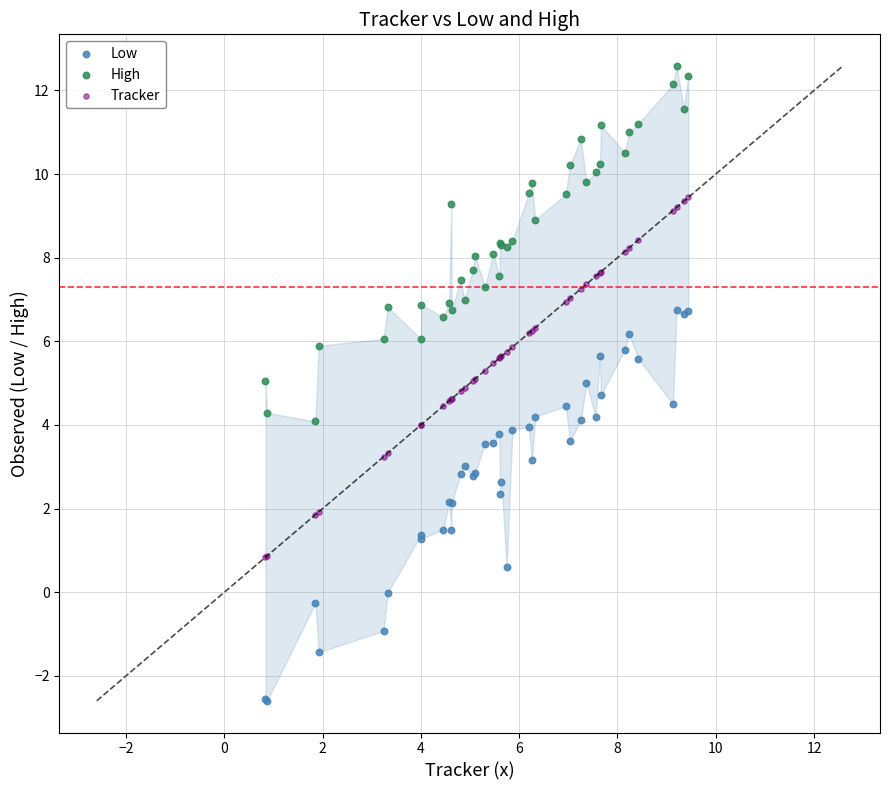

What are all the series names shown in the legend?

Low, High, Tracker